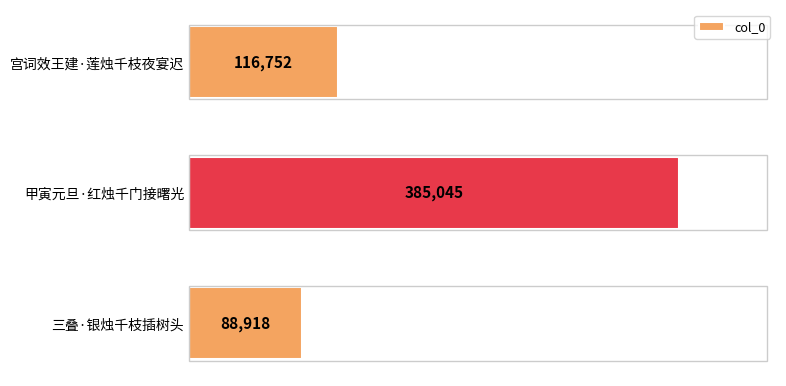

What is the change in value from 甲寅元旦·红烛千门接曙光 to 三叠·银烛千枝插树头?

-296127